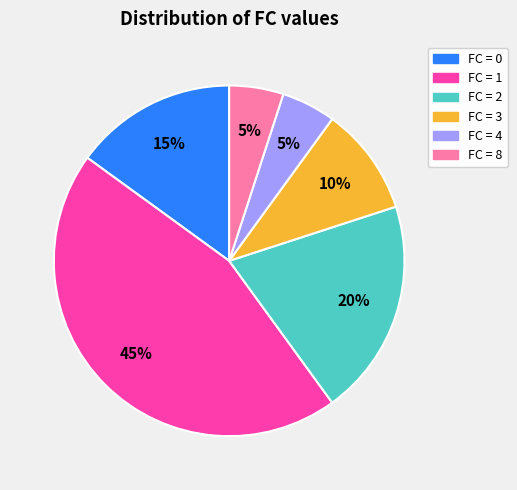

To the nearest percent, what is the average slice percentage?

17%